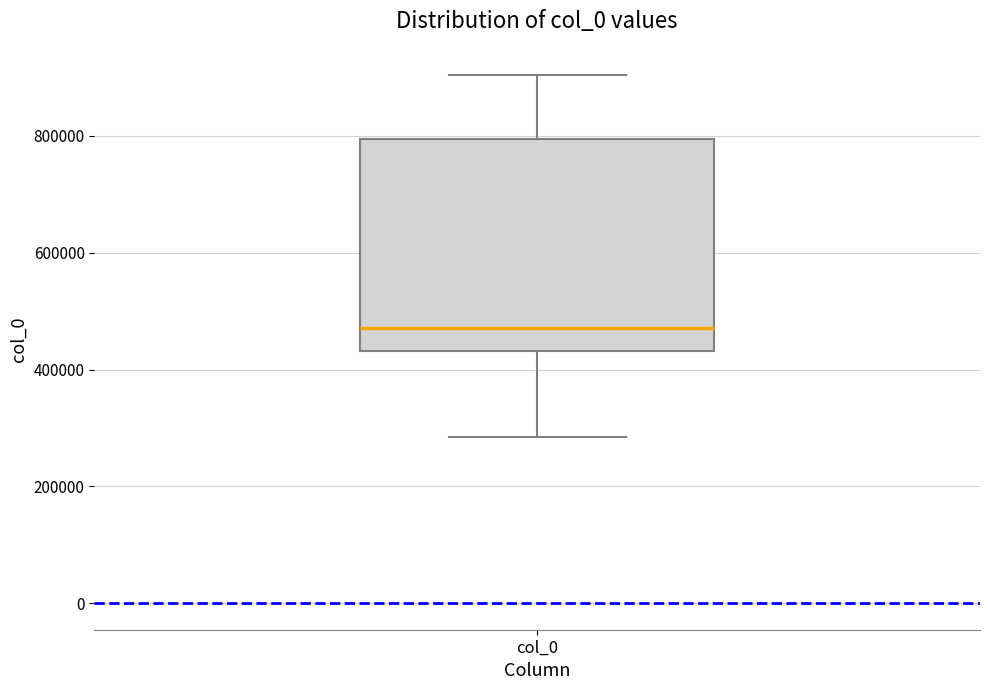

Where does the upper whisker of the box for col_0 end on the y-axis? The values are not printed on the chart, so give them approximately, as read against the axis.

900000